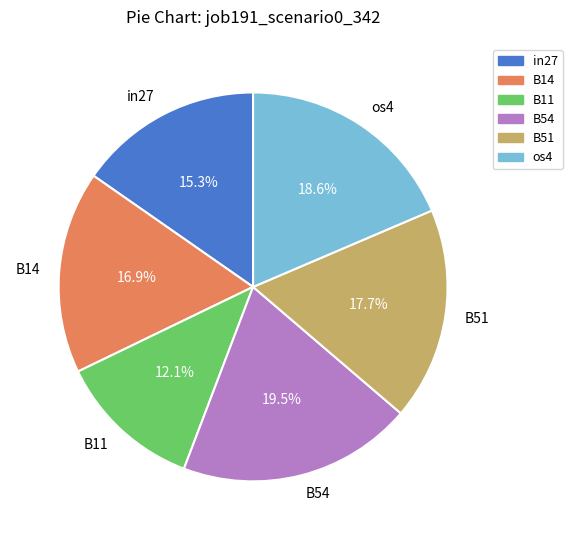

Is there any slice that represents more than half of the pie?

No